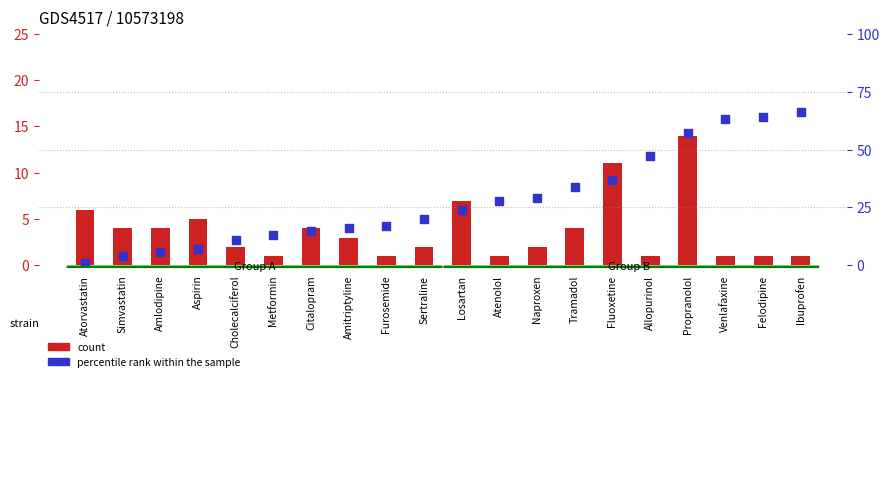

Which series reaches the maximum Y coordinate?

percentile rank within the sample